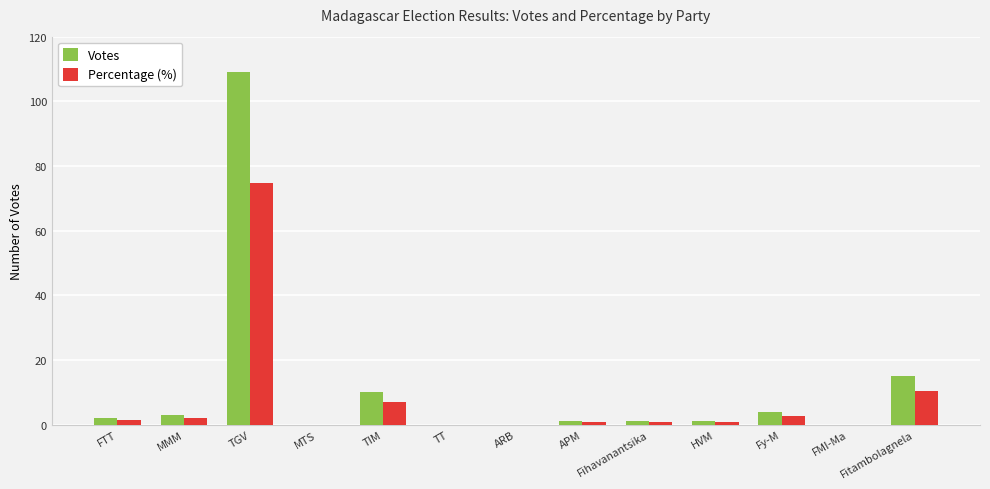

What is the maximum value for Votes?

109.0